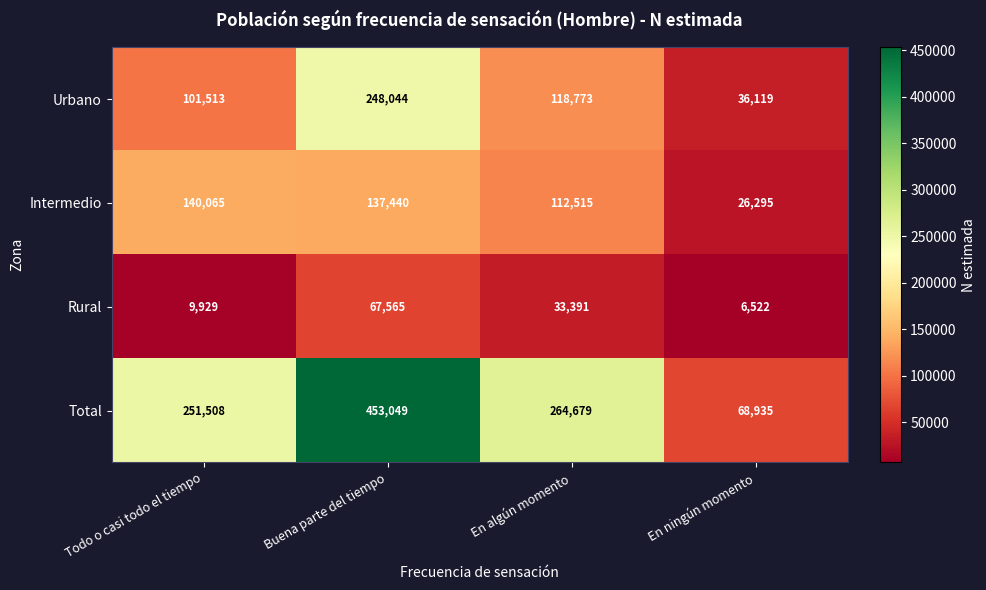

The Total series shows 416052 at En algún momento. True or false?

False